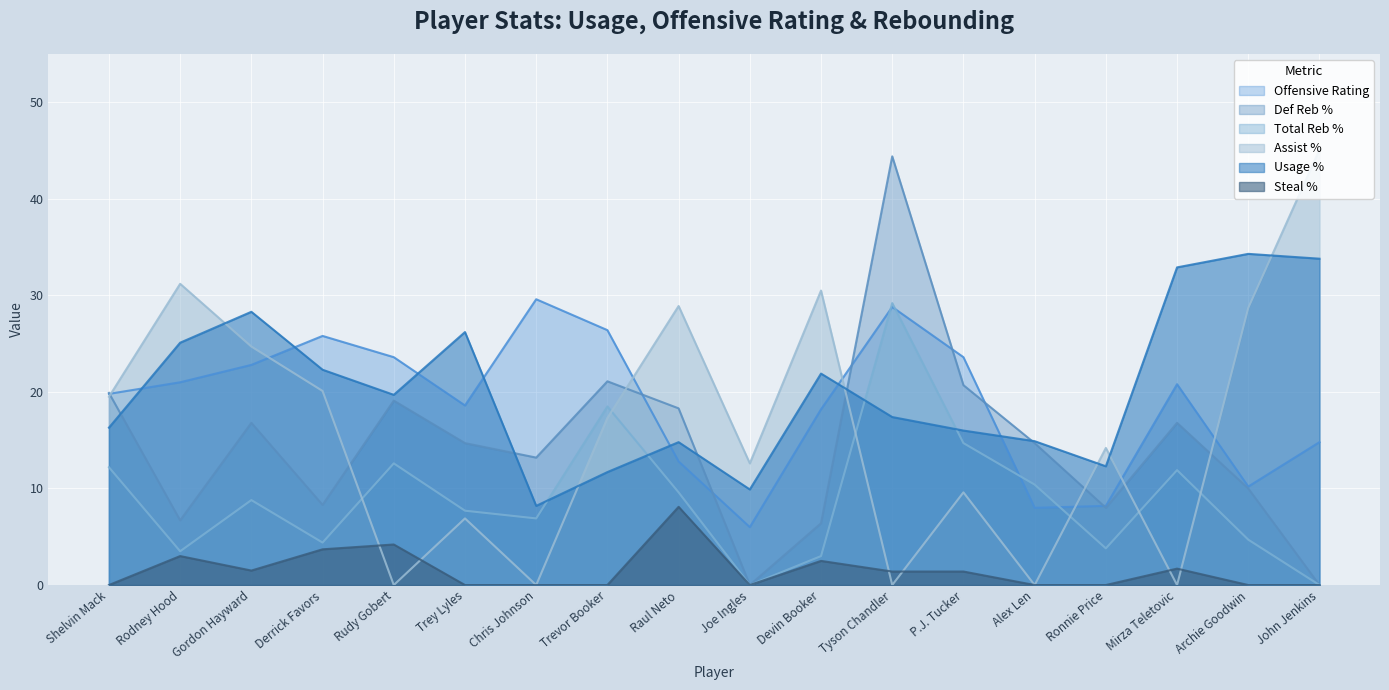

Between Shelvin Mack and Chris Johnson, which series saw the biggest shift?

Assist %